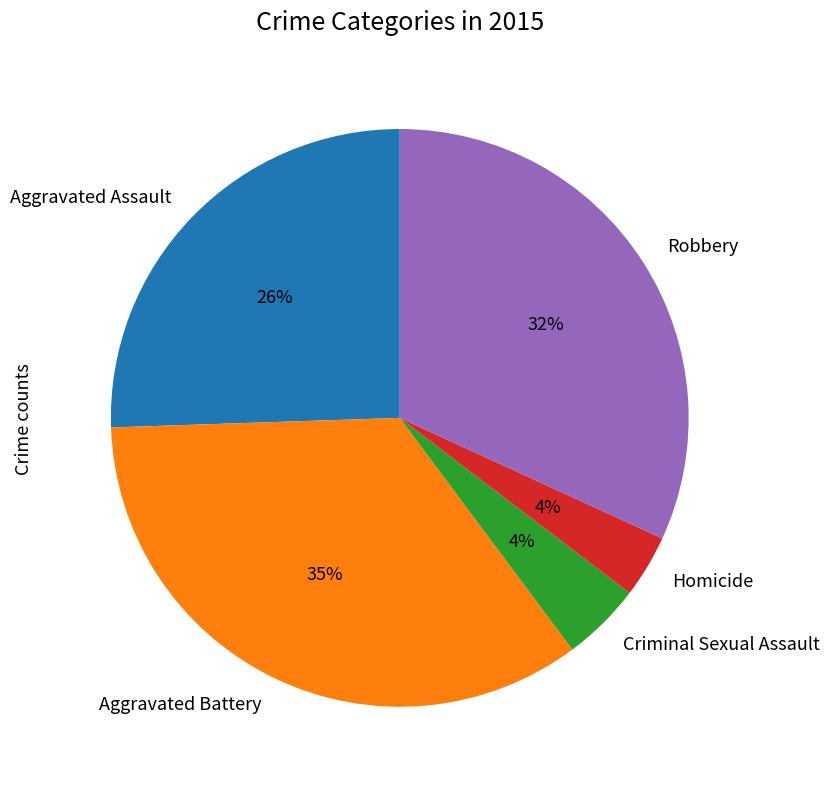

The Aggravated Assault slice represents 26% of the pie. True or false?

True